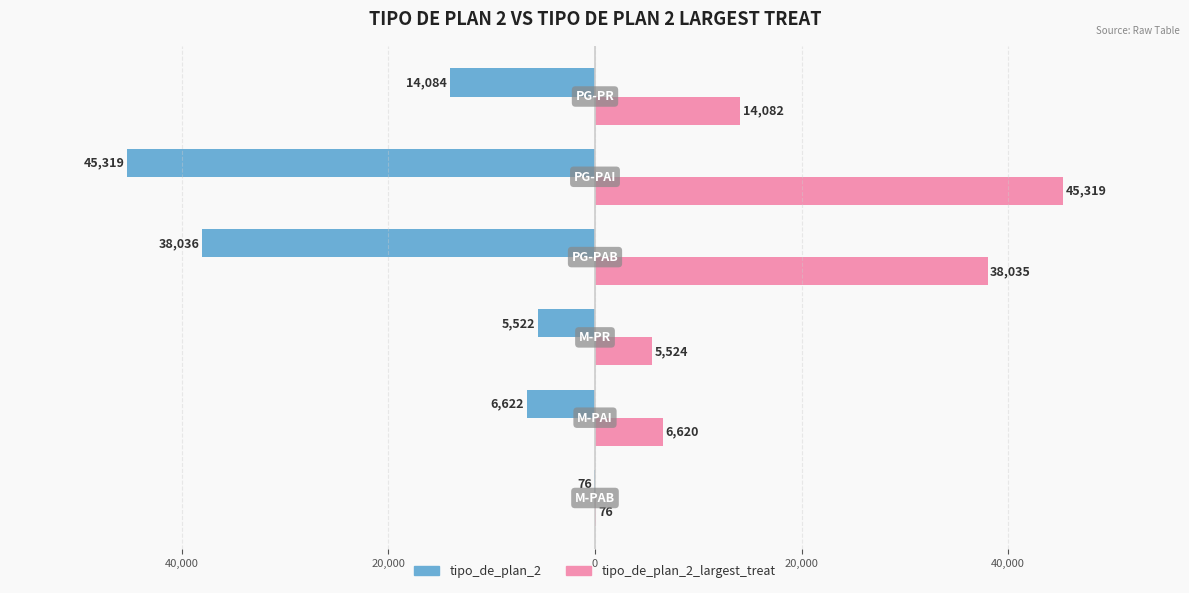

What are all the series names shown in the legend?

tipo_de_plan_2, tipo_de_plan_2_largest_treat